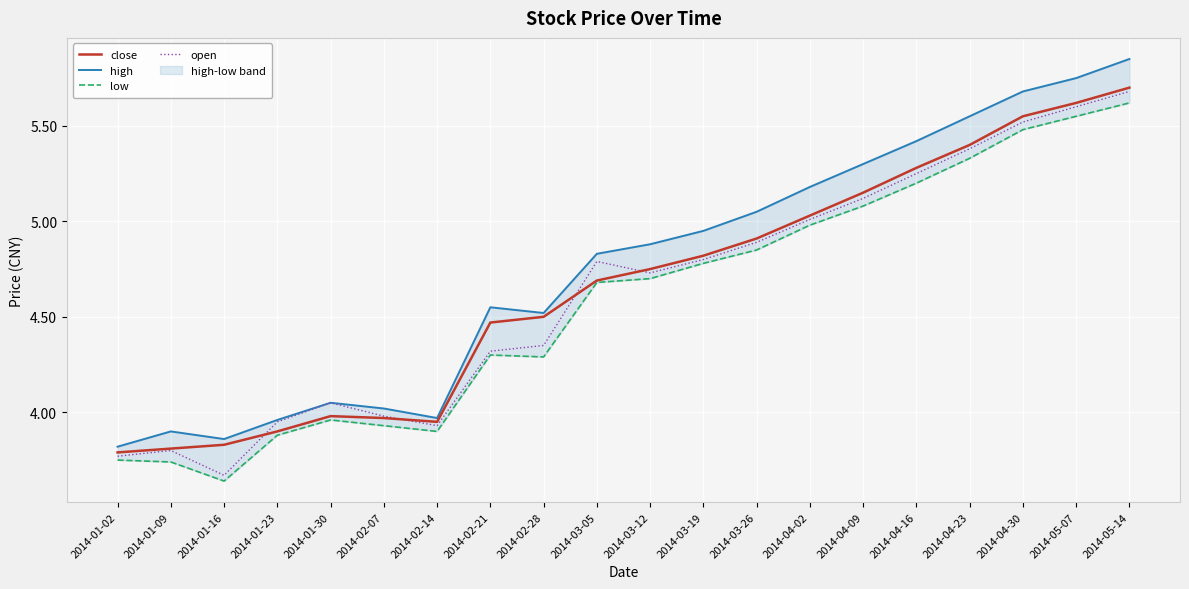

What is the highest value of the open series?

5.7